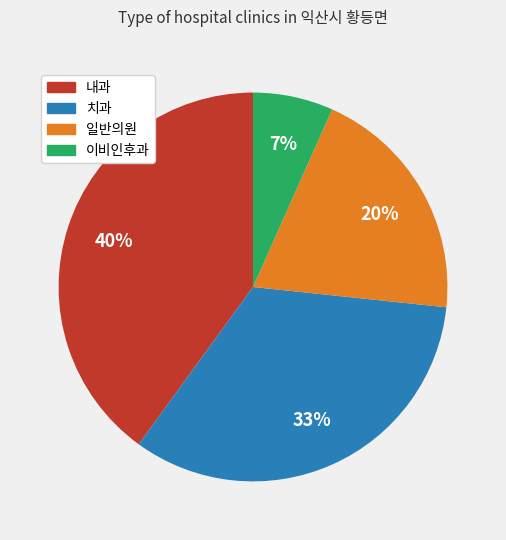

To the nearest percent, what percentage of the pie is 일반의원?

20%